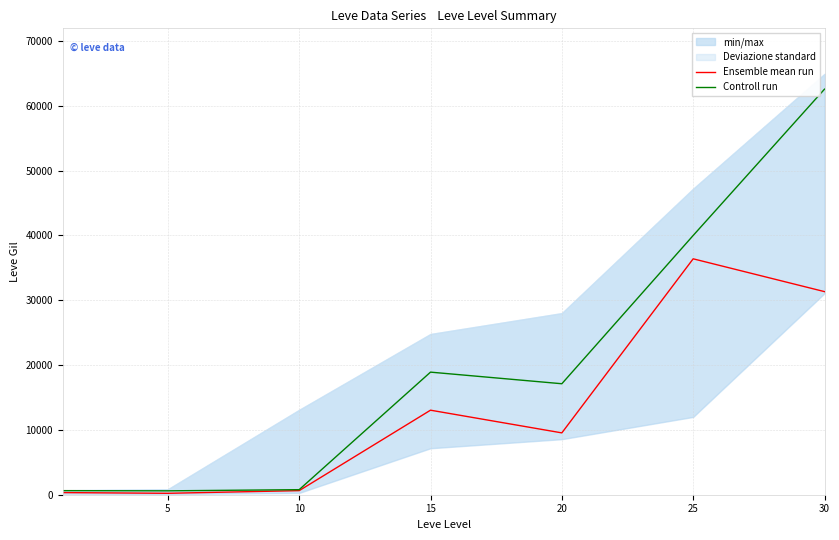

At which category is the sum across all series the highest?

30